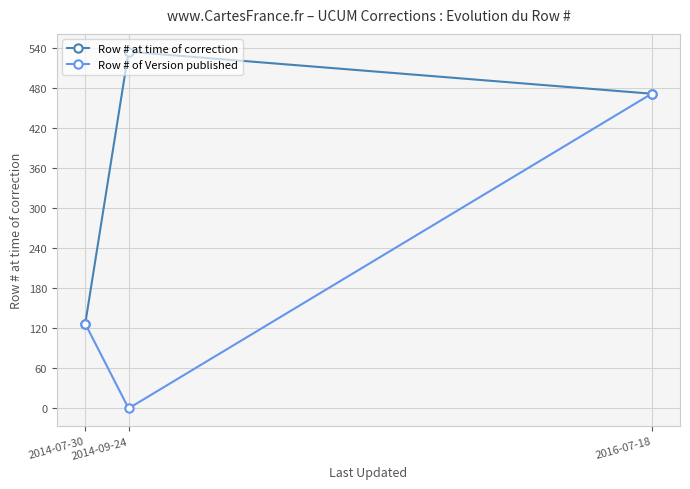

At which label does Row # of Version published reach its minimum?

2014-09-24